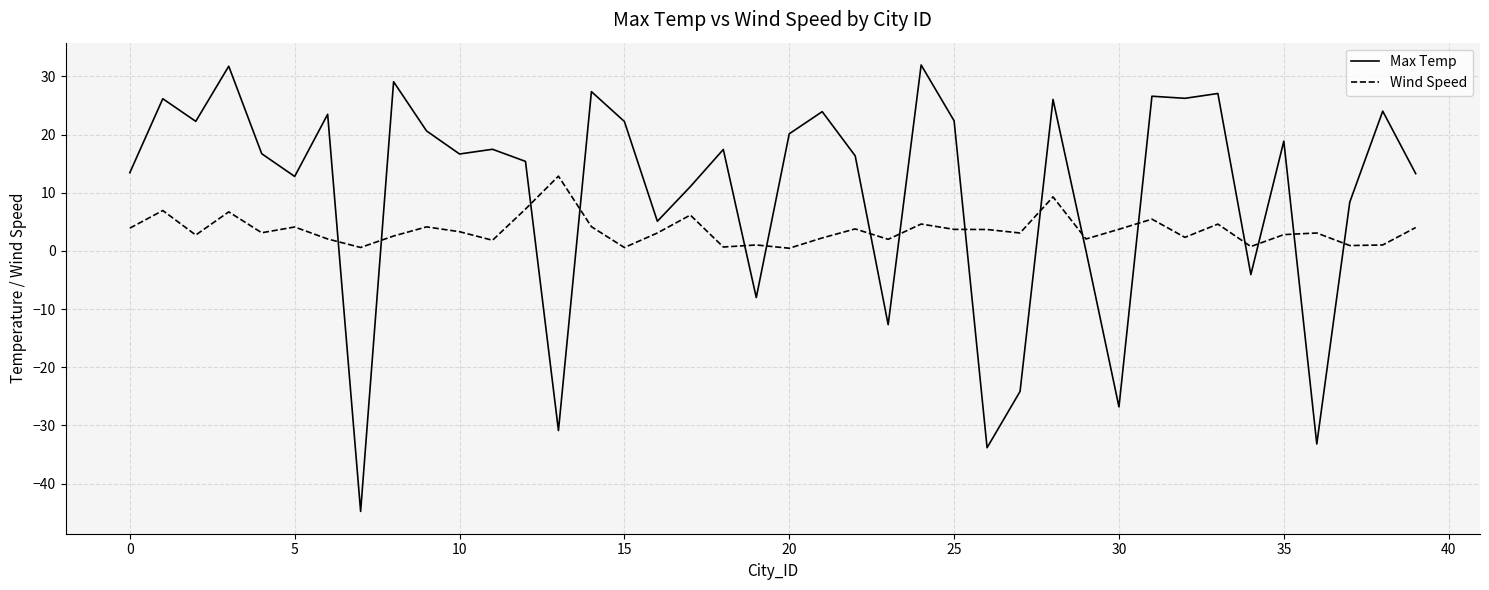

What is the difference between the maximum and second lowest values in the Max Temp series?

65.8